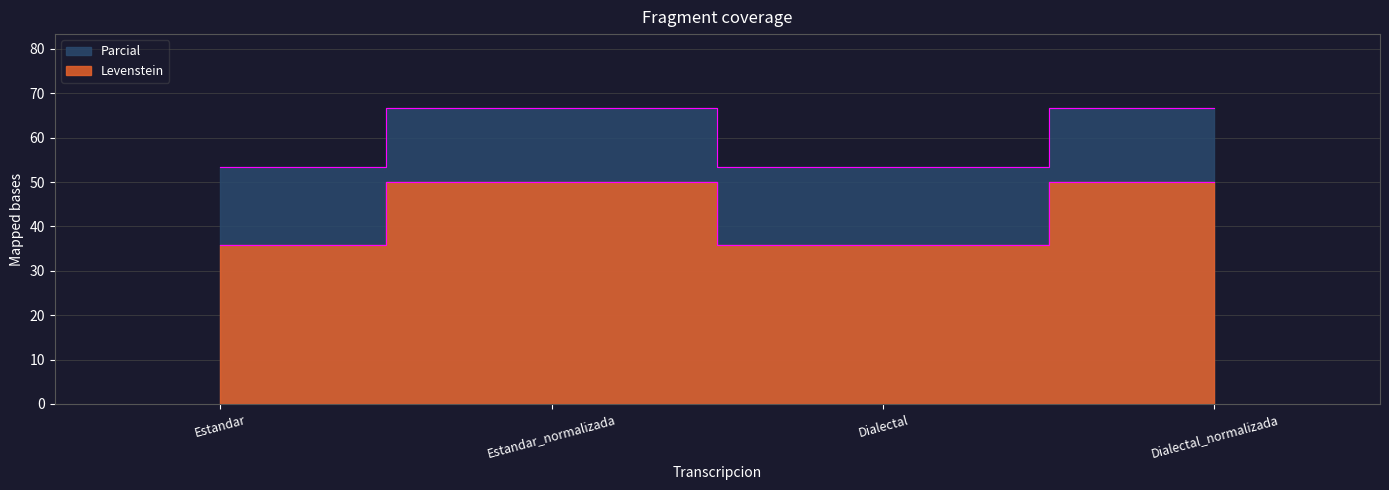

True or false: Levenstein has a value of 94.2 at Dialectal.

False